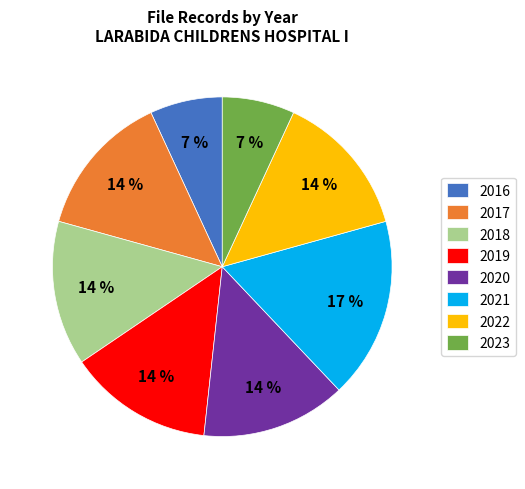

Does 2016 account for over 50% of the chart?

No